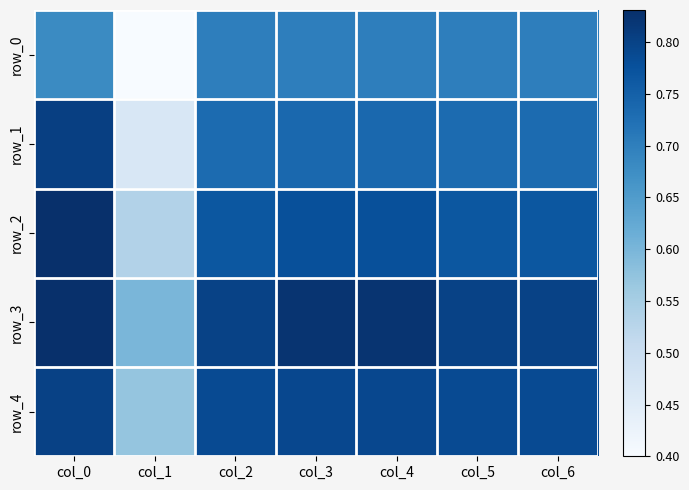

At col_2, list the series in order from largest to smallest.

row_3, row_4, row_2, row_1, row_0